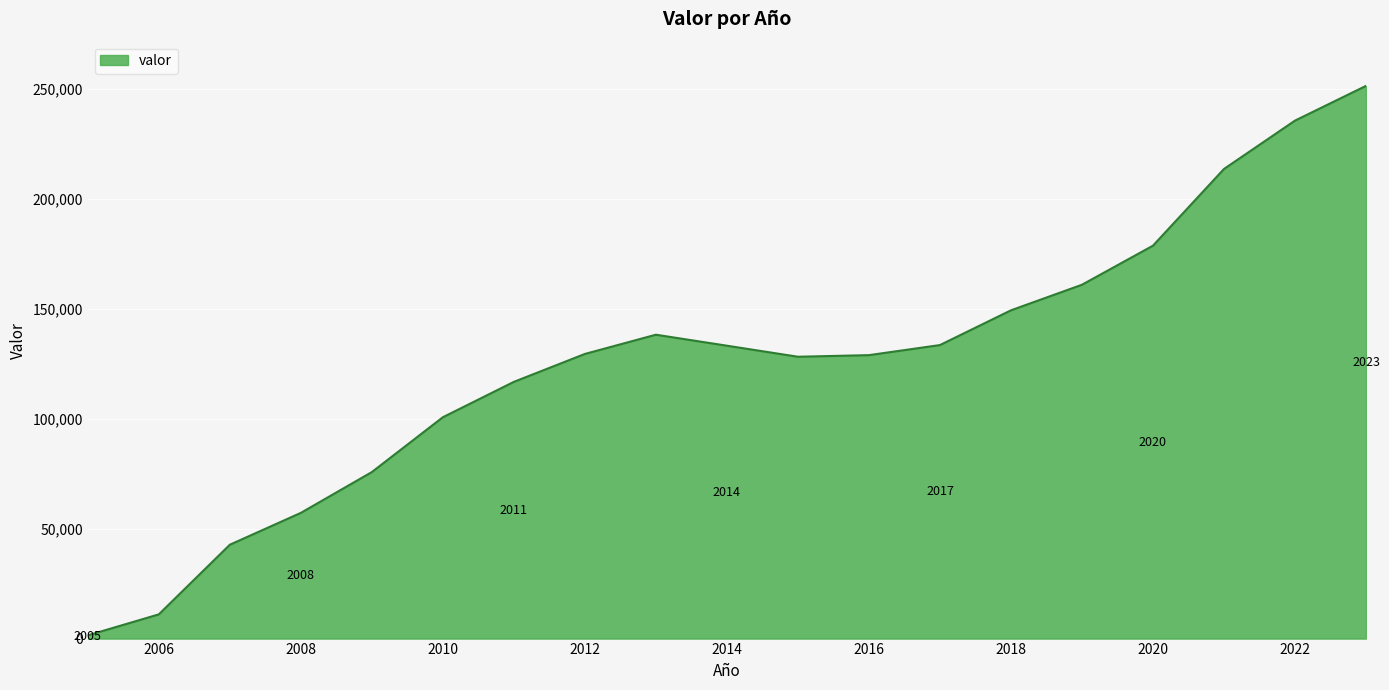

What is the maximum value shown in the chart?

251202.4